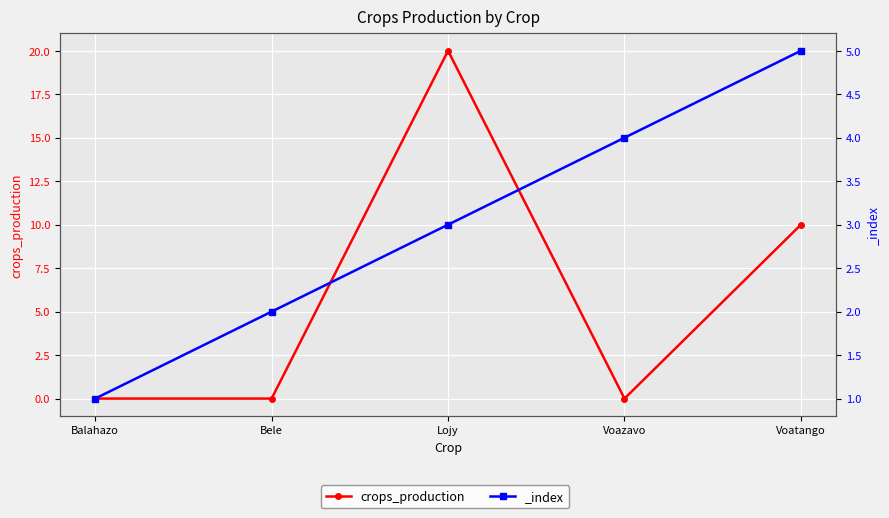

At which category does the data reach its first local valley?

Voazavo